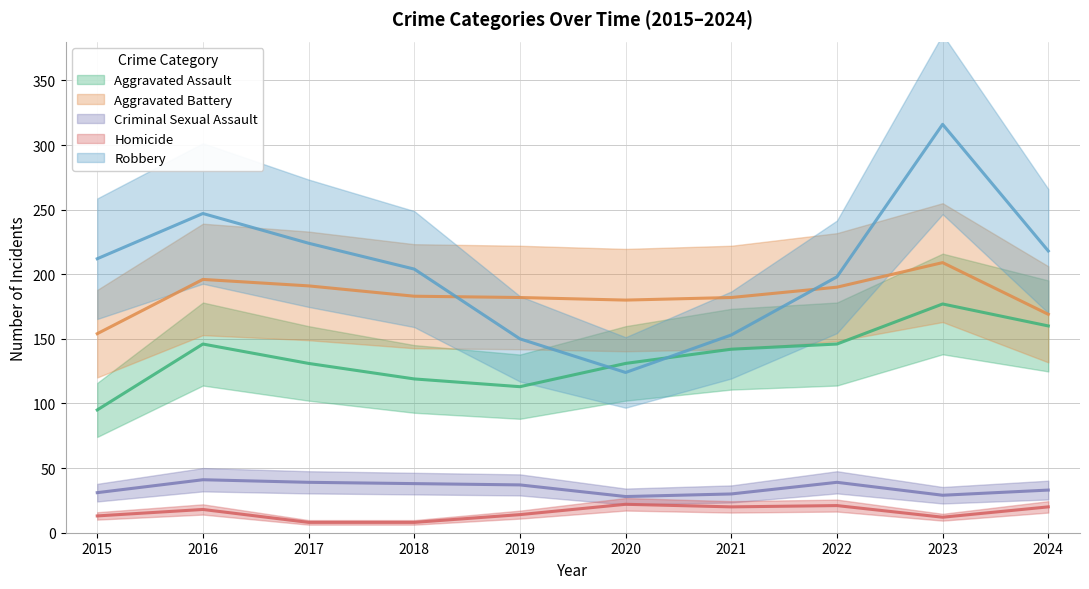

What is the value of the Aggravated Battery point at the 5th from the left?

182